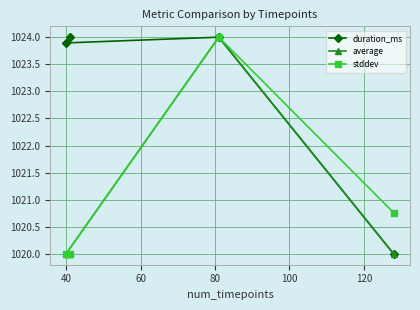

Reading right to left, transcribe all the data shown in this chart.

duration_ms: 1020.0	1024.0	1024.0	1023.9
average: 1020.0	1024.0	1020.0	1020.0
stddev: 1020.8	1024.0	1020.0	1020.0